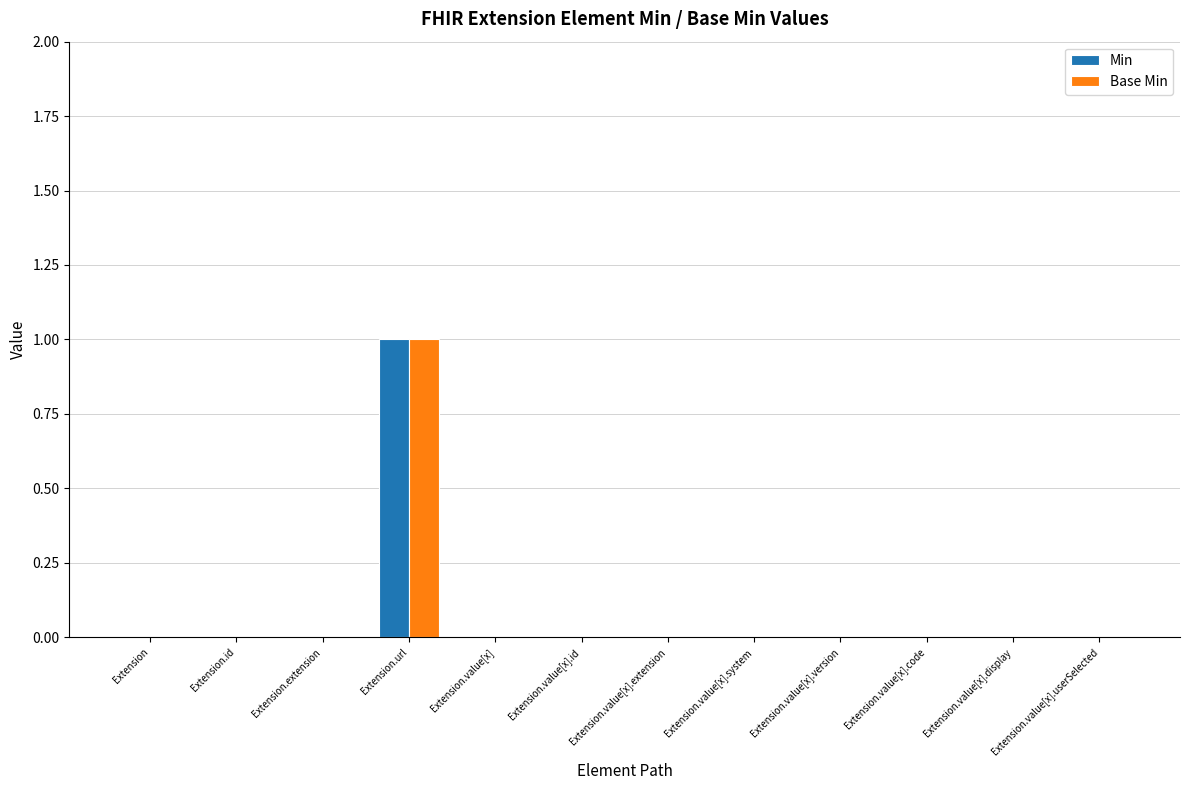

Reading right to left, list all the values displayed in this chart.

Min: 0	0	0	0	0	0	0	0	1	0	0	0
Base Min: 0	0	0	0	0	0	0	0	1	0	0	0